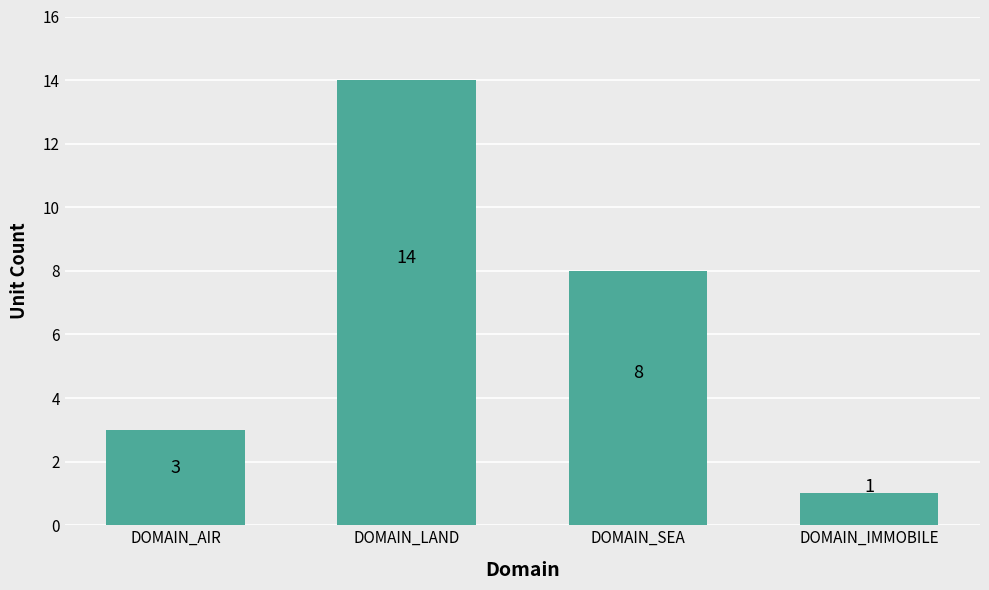

Where does the data first go above 8?

DOMAIN_LAND